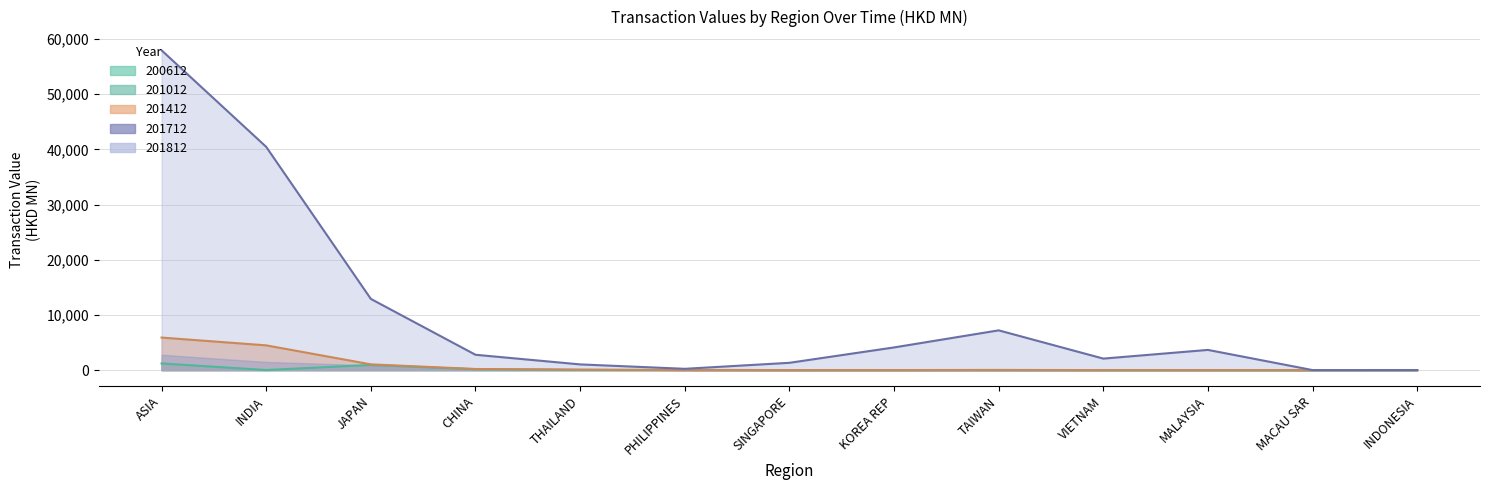

Which has a higher value, ASIA or MALAYSIA?

ASIA